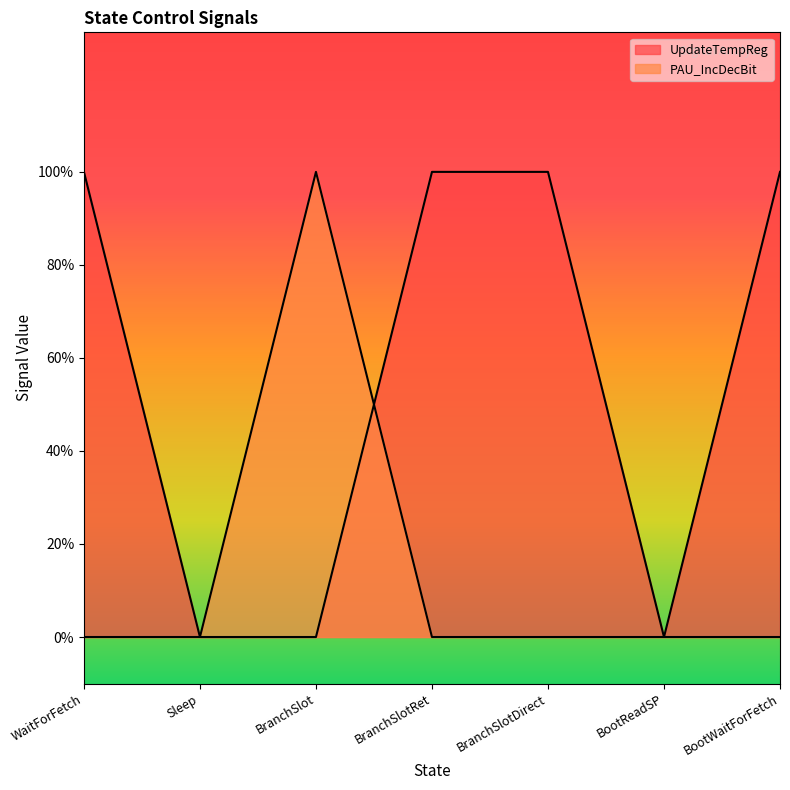

Which series changed the most between Sleep and BranchSlotDirect?

UpdateTempReg